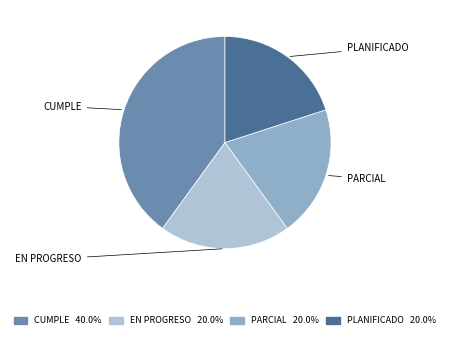

Is there a majority slice in this chart?

No